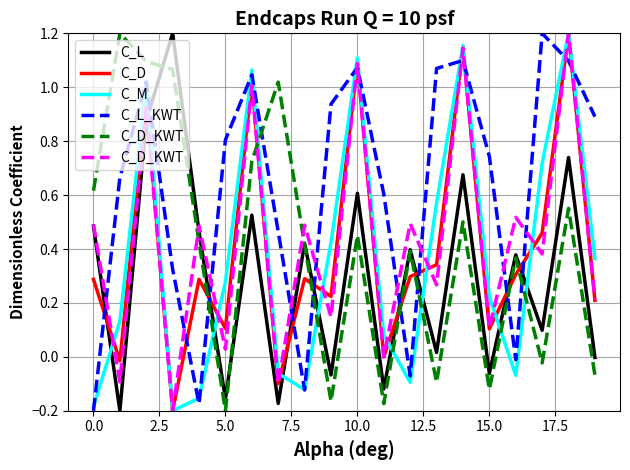

At which label is C_L closest to 0?

19